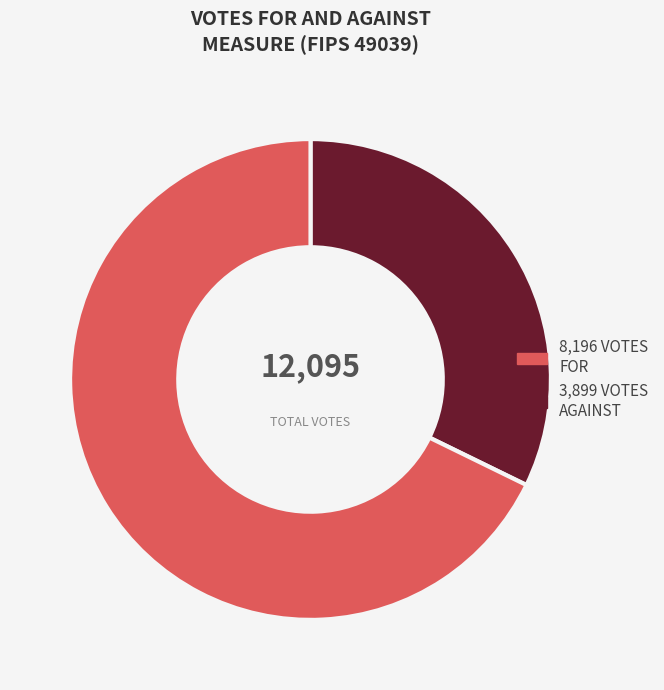

Is there any slice that represents more than half of the pie?

Yes